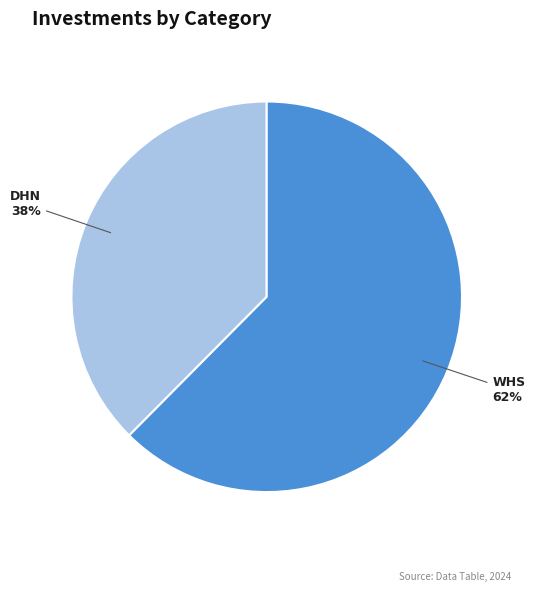

What is the smallest slice in the pie chart?

DHN